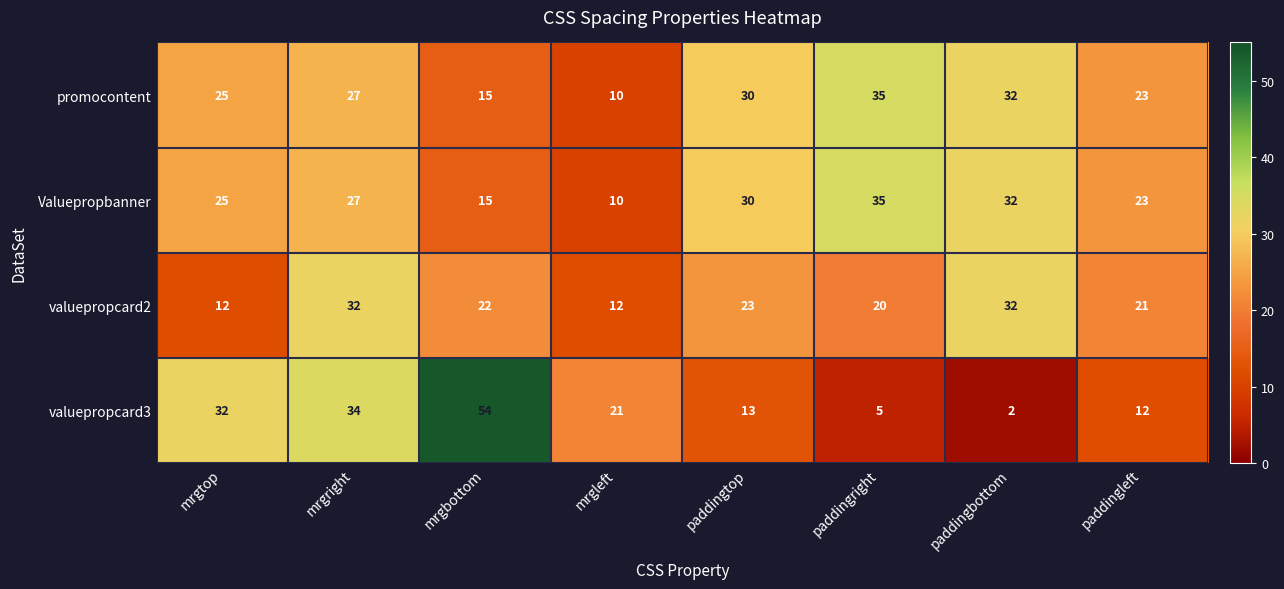

What is the greatest value displayed?

54